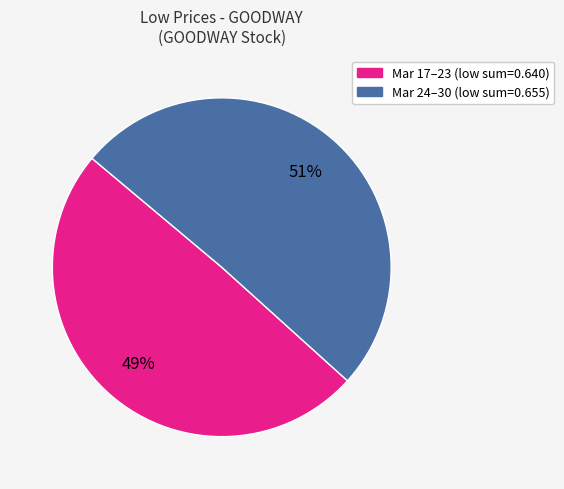

Is there any slice that represents more than half of the pie?

Yes